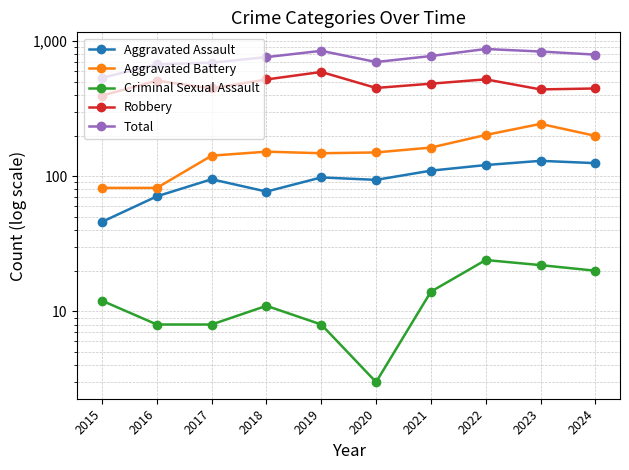

Which category has the lowest value in the Total series?

2015